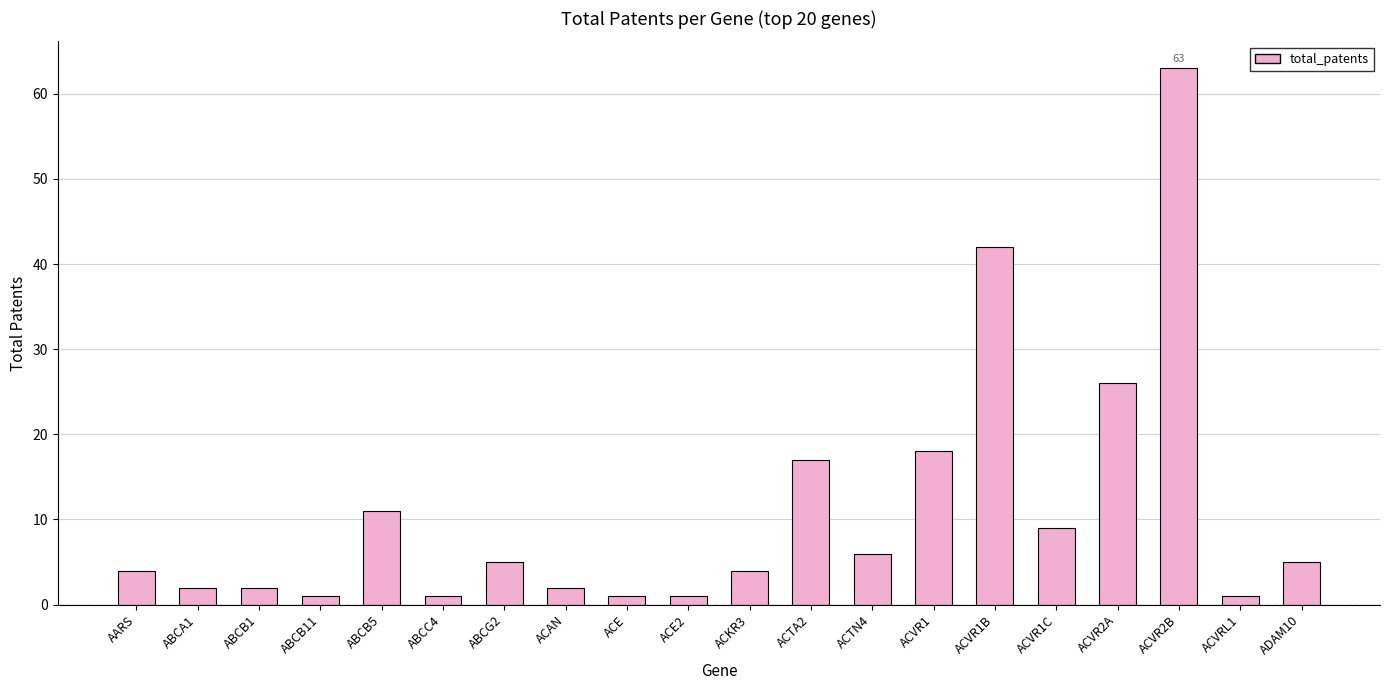

What is the ratio of the value at ACVR2B to the value at ABCG2?

12.6